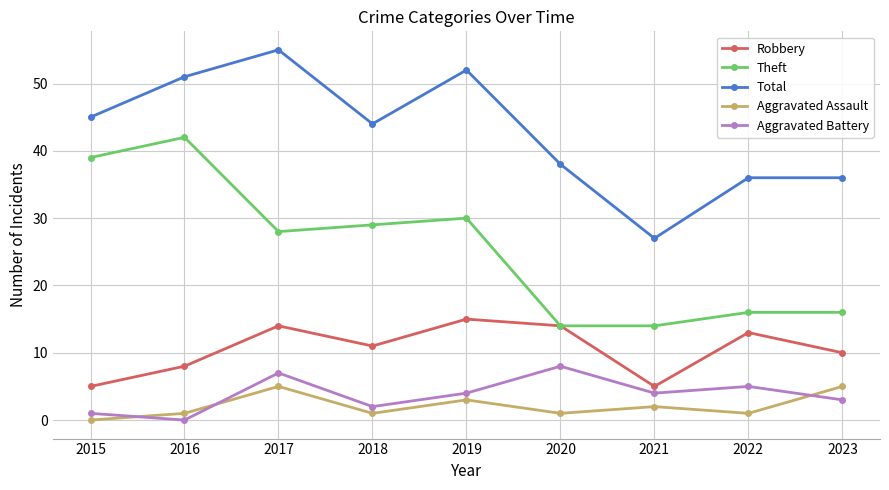

Which series has the largest total across all categories?

Total